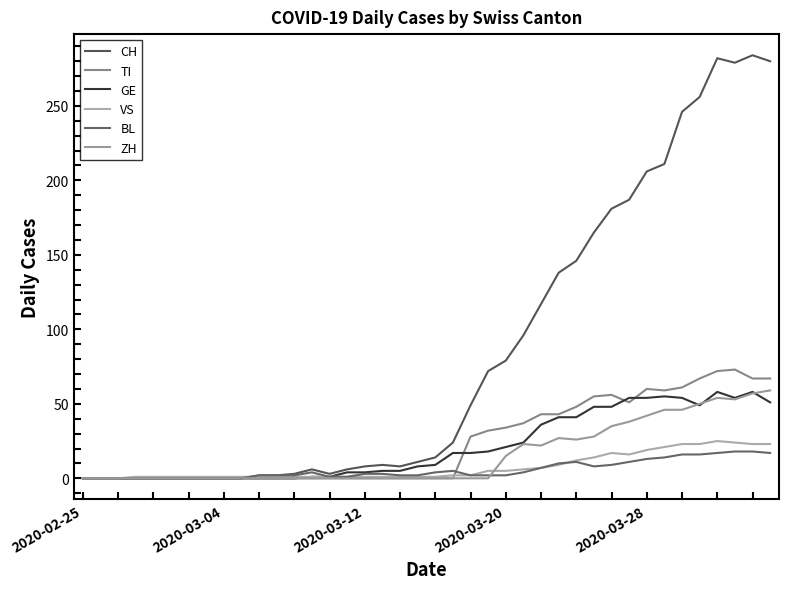

How many intersections are there between GE and ZH?

3